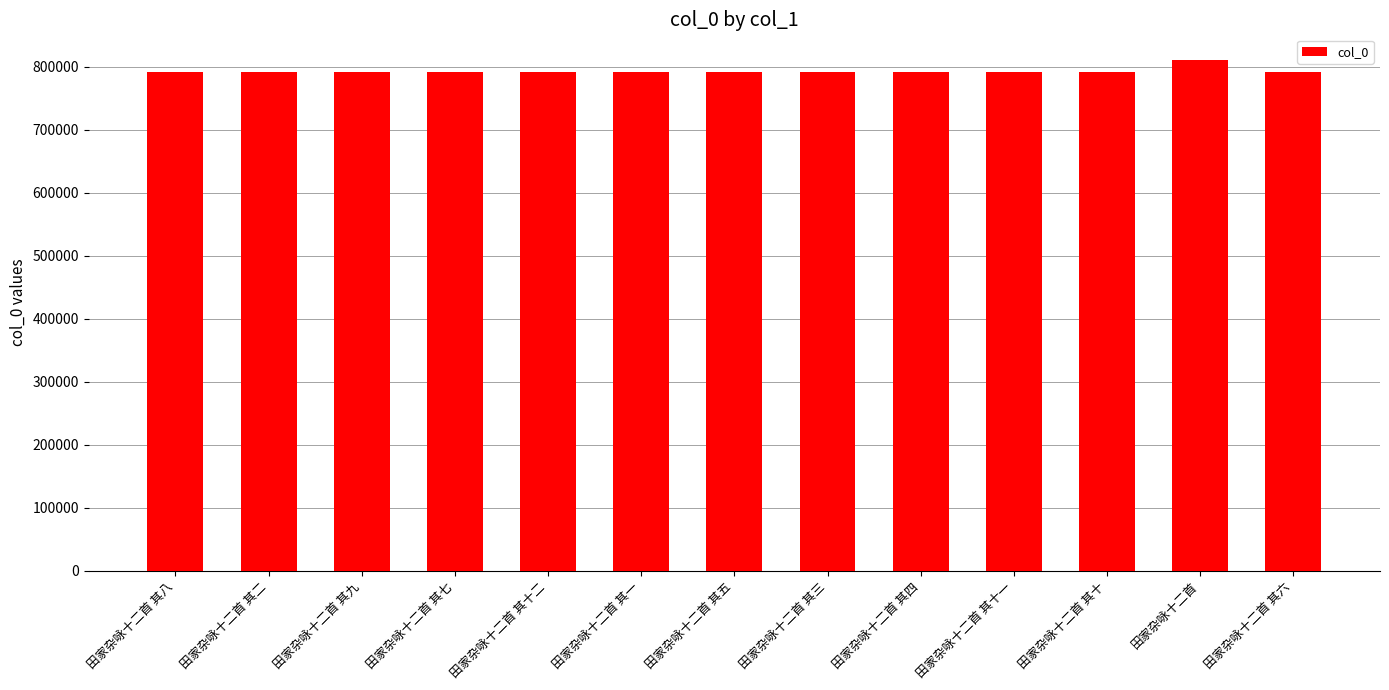

What is the label of the 1st bar from the left?

田家杂咏十二首 其八